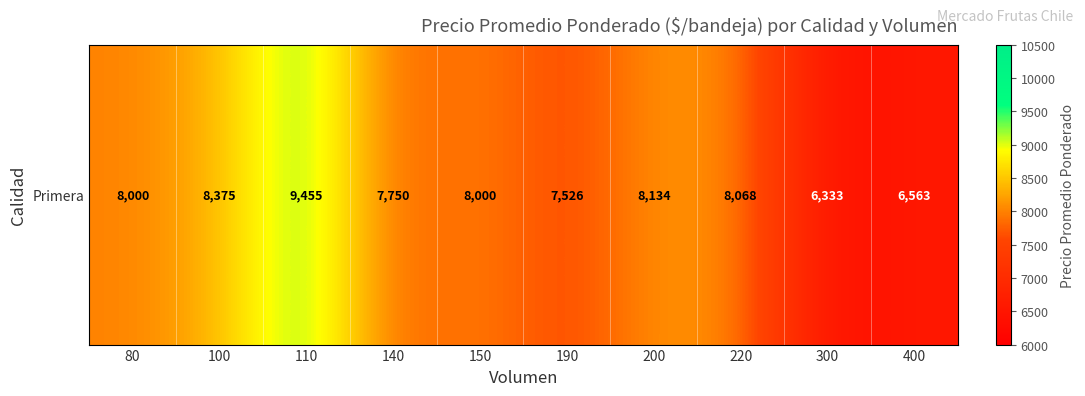

What is the change in value from 80 to 110?

+1455